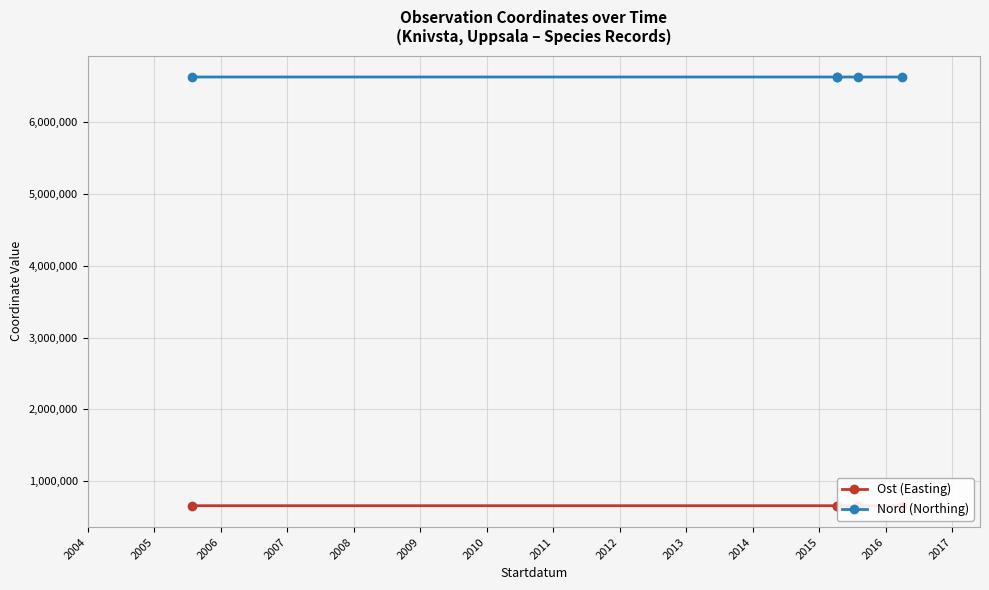

What are all the series names shown in the legend?

Ost (Easting), Nord (Northing)